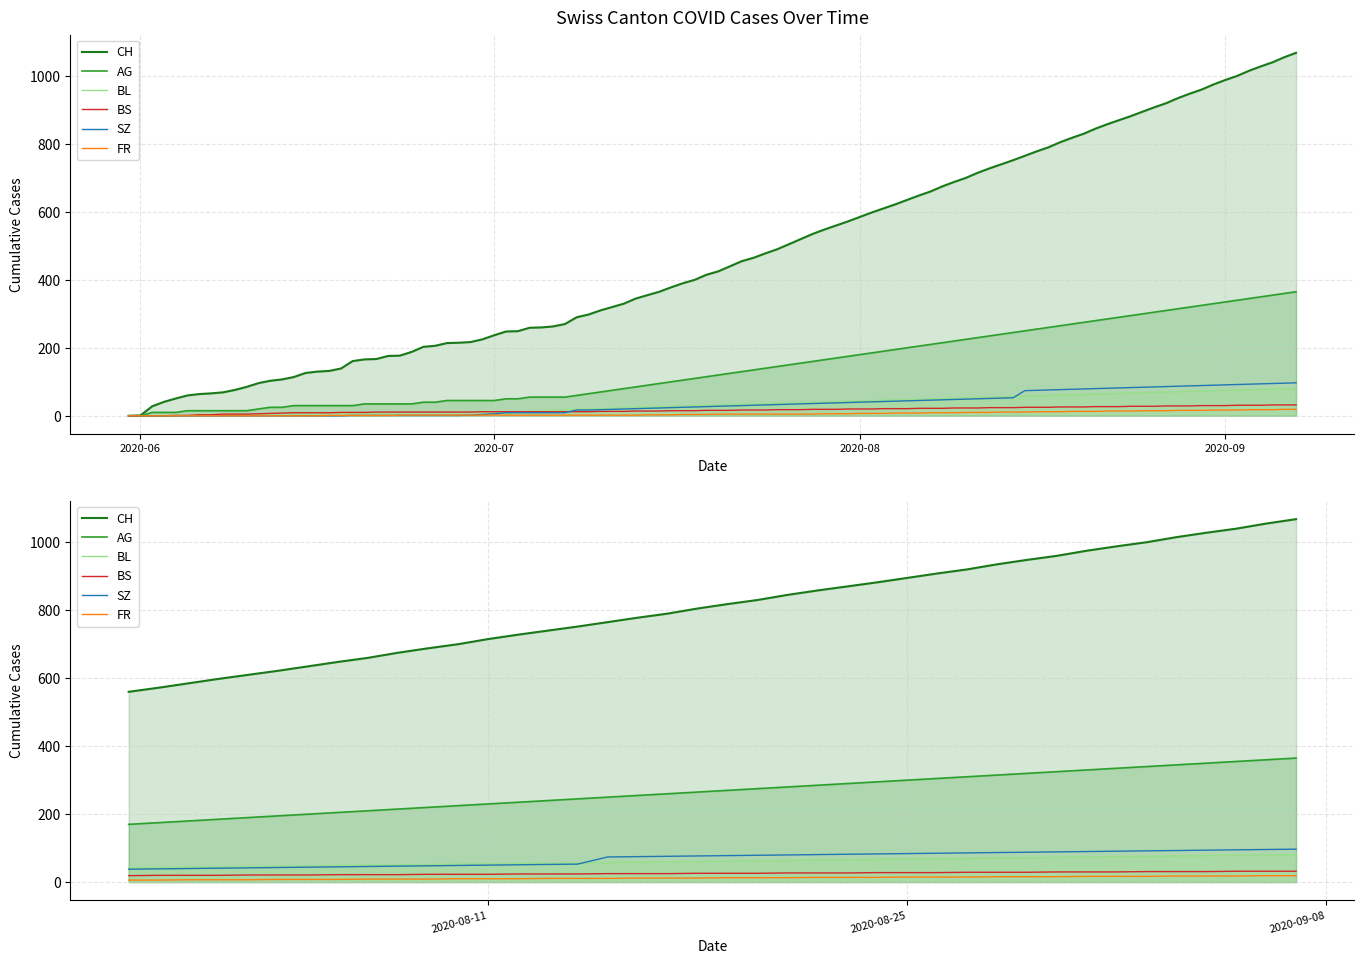

Does the chart display data point markers on the line(s)?

No